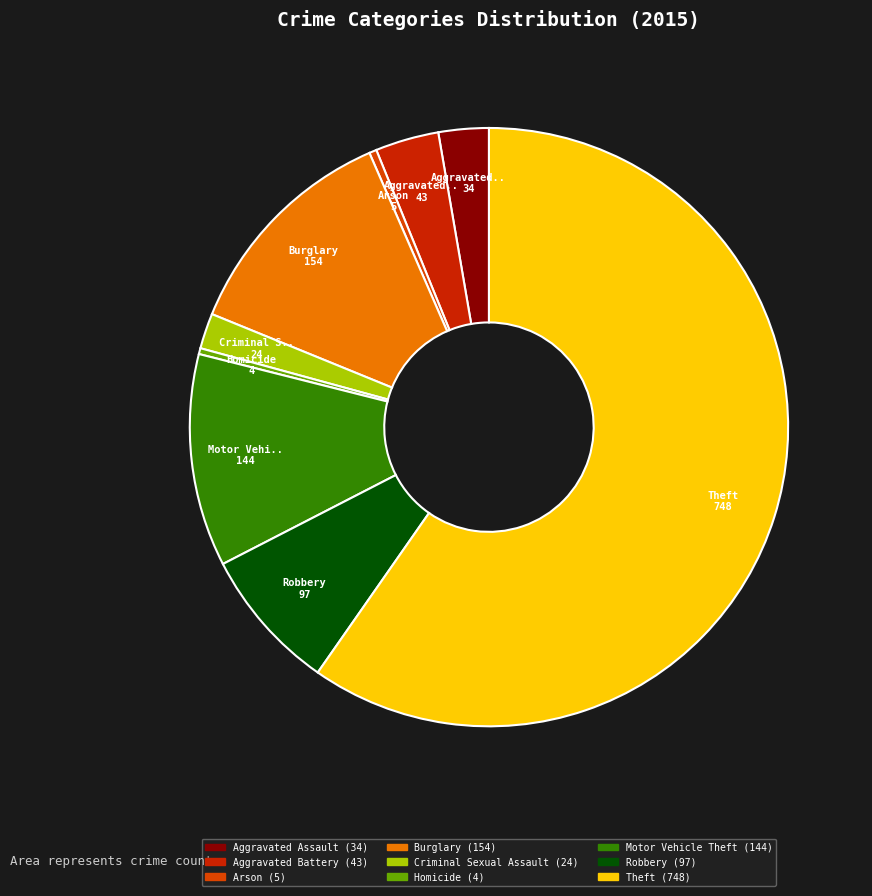

Count the number of slices in the pie.

9